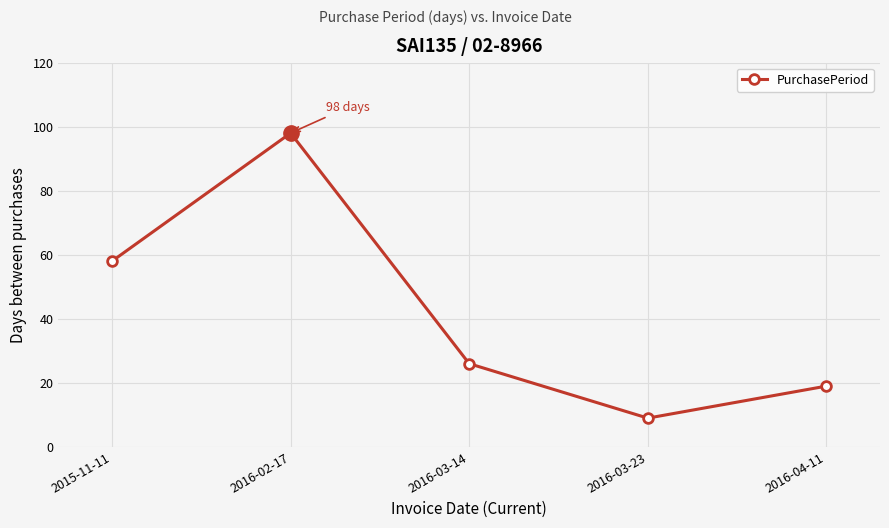

Rank the categories by value from lowest to highest.

2016-03-23, 2016-04-11, 2016-03-14, 2015-11-11, 2016-02-17